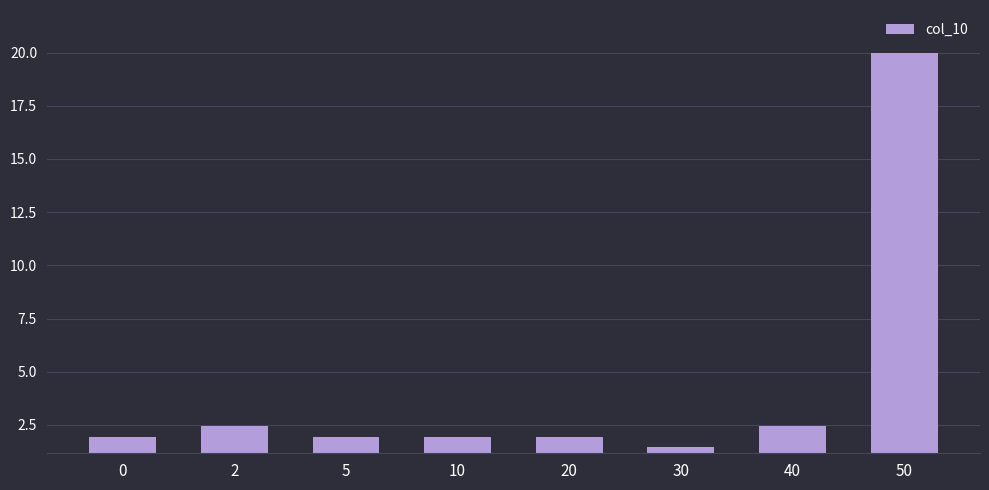

What is the value of the 1st bar from the left?

2.0